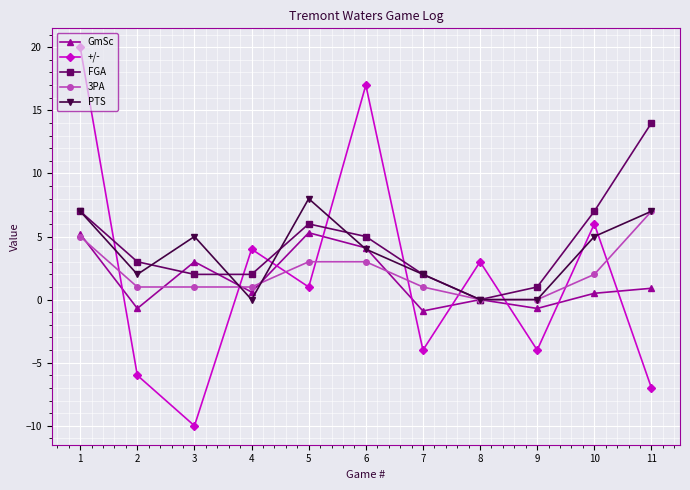

At which category is the sum across all series the highest?

1